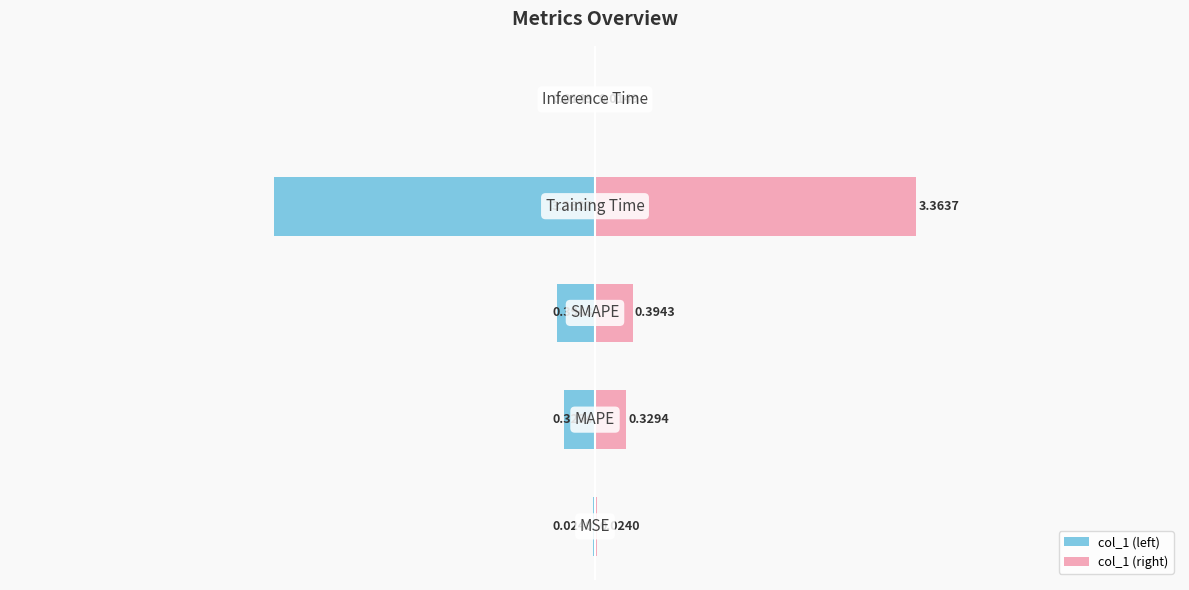

Between 0 and 3, which series saw the biggest shift?

col_1 (left)